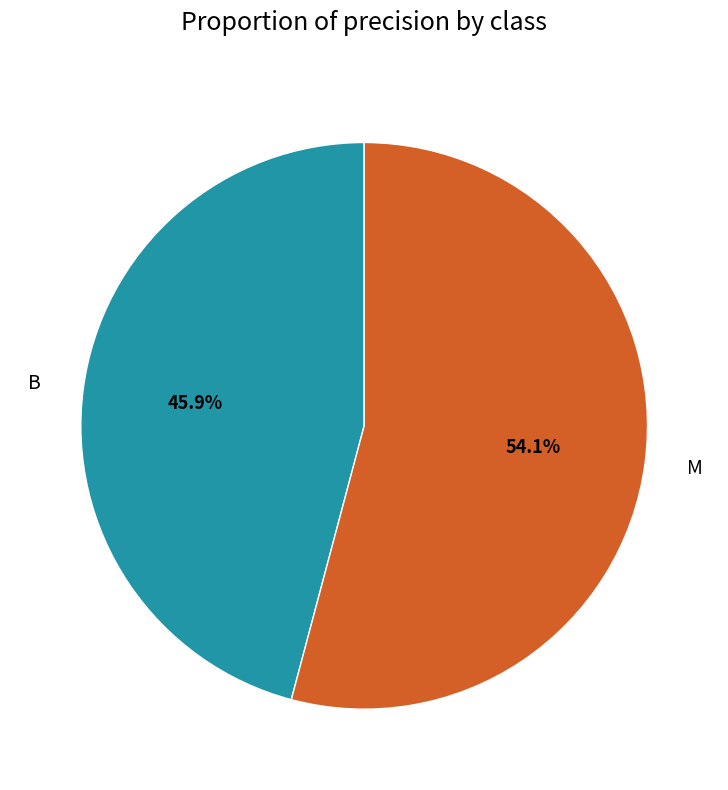

To the nearest percent, what percentage of the pie is B?

46%